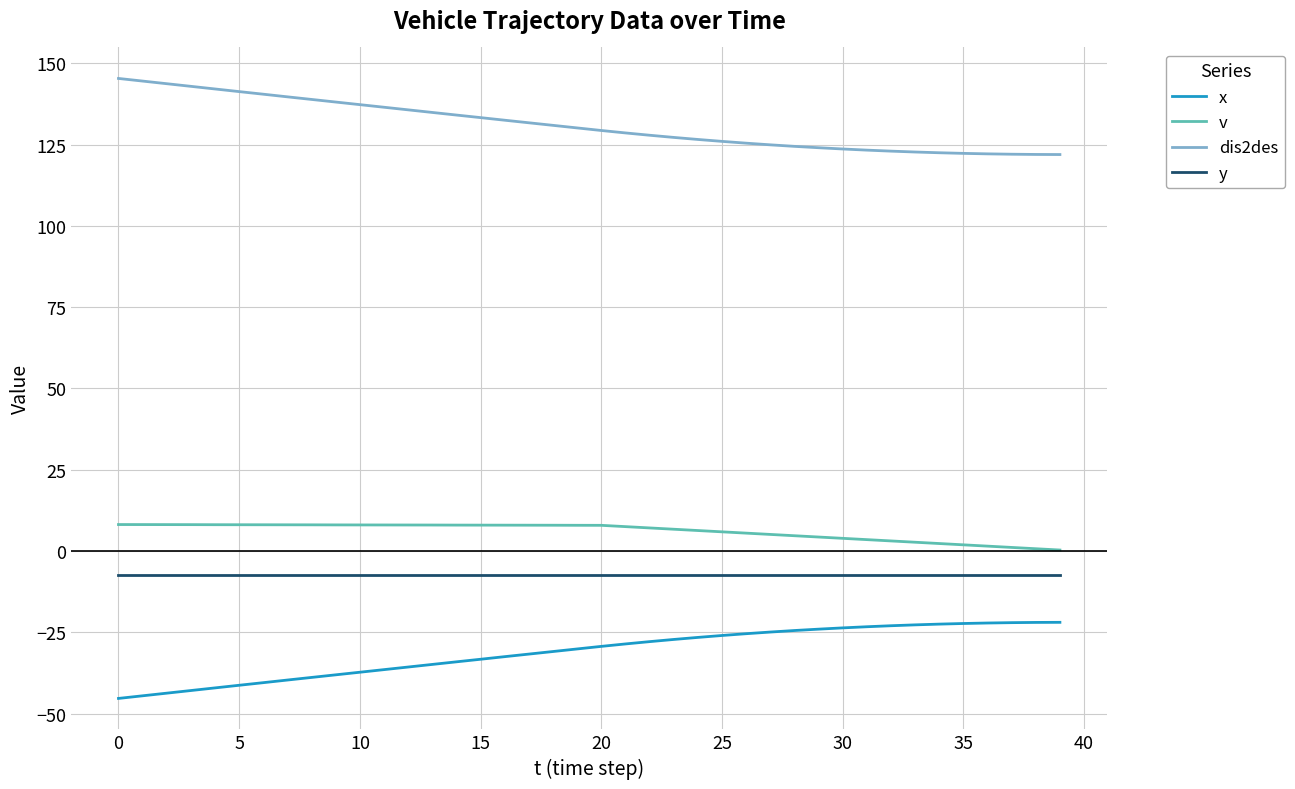

Does the chart display data point markers on the line(s)?

No